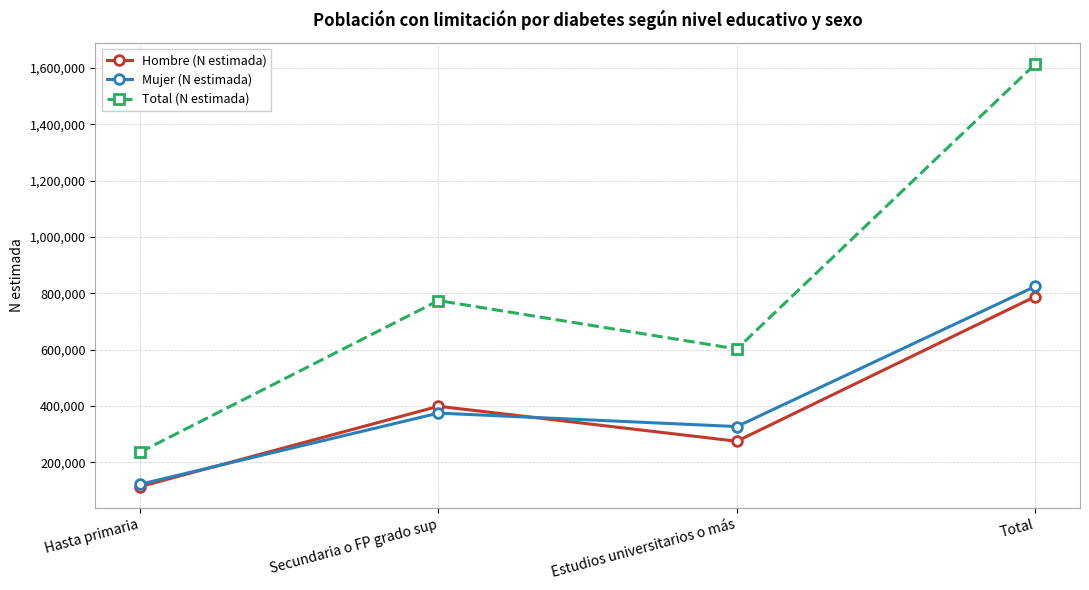

How many interior local peaks does the Total (N estimada) series have?

1